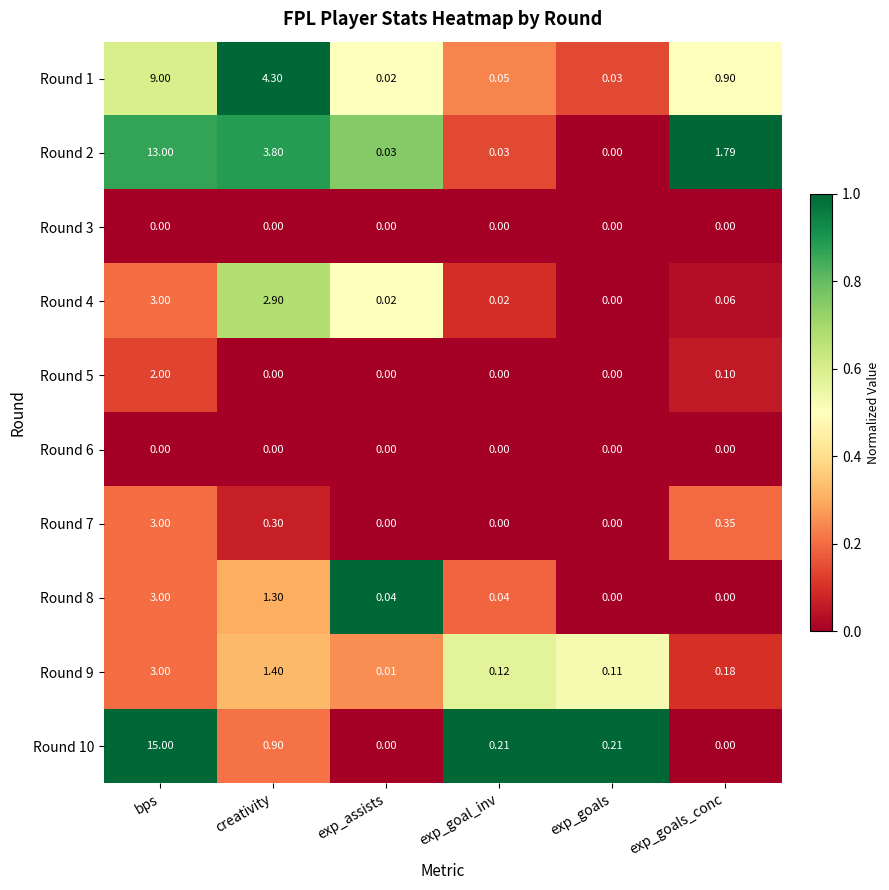

Which label corresponds to the largest value in the chart?

bps